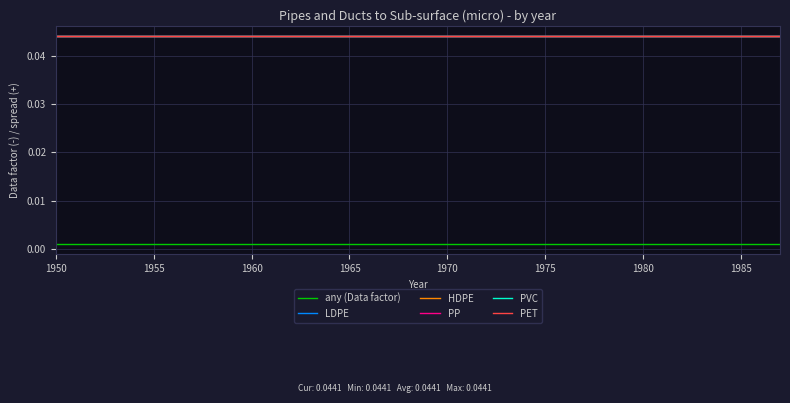

True or false: HDPE and LDPE cross at least once.

False